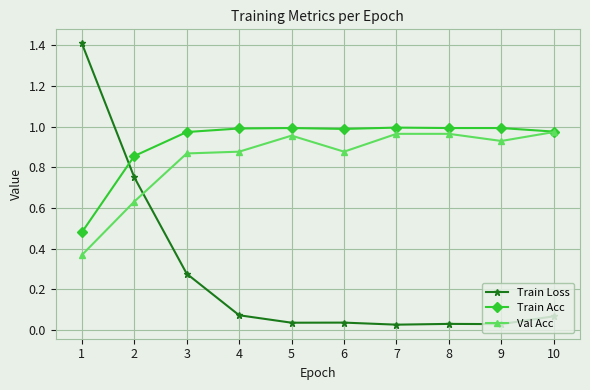

What is the greatest value displayed?

1.4